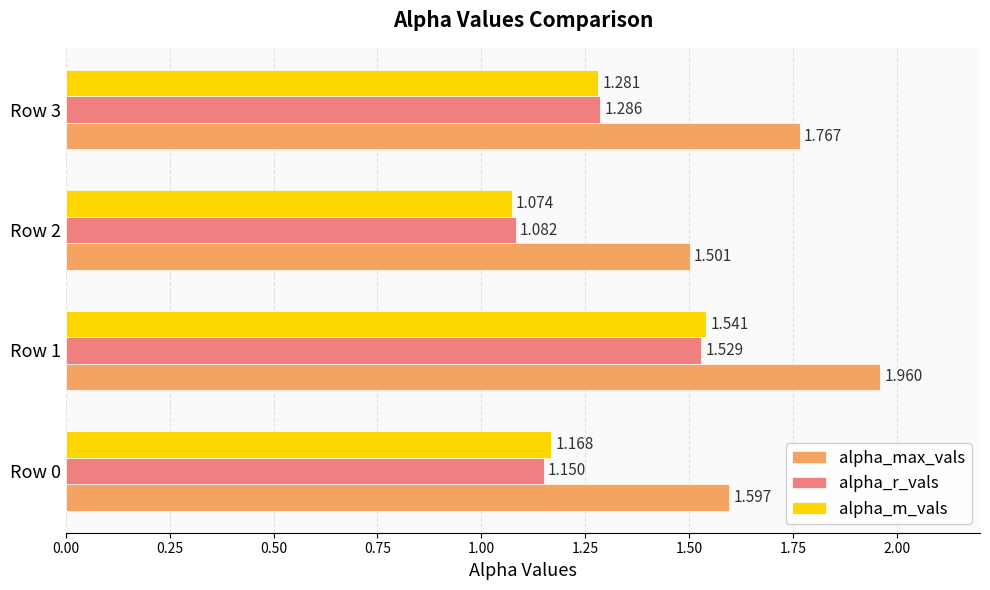

Which series has the largest total across all categories?

alpha_max_vals